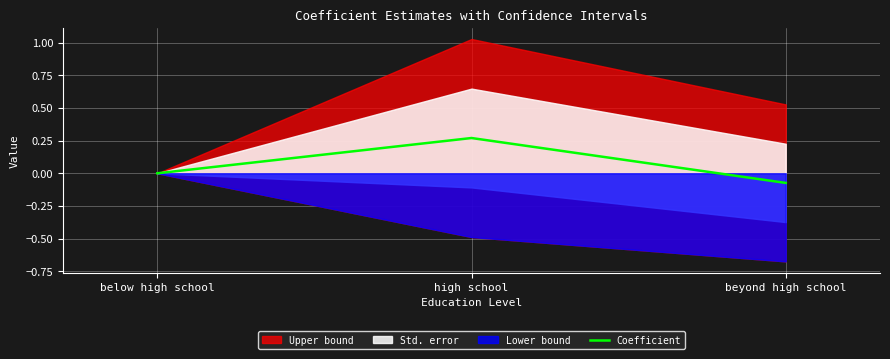

Which category has the lowest value across all series?

beyond high school